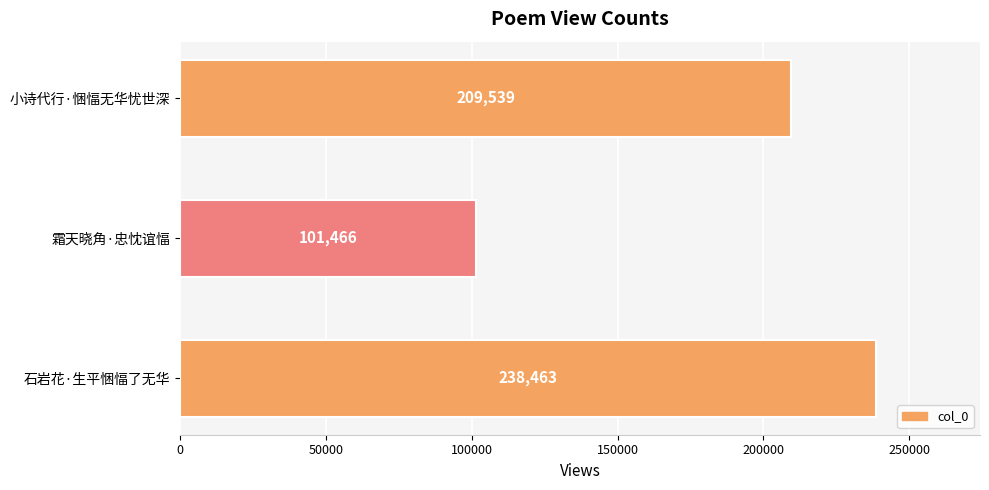

True or false: the data shows 303248 at 小诗代行·悃愊无华忧世深.

False